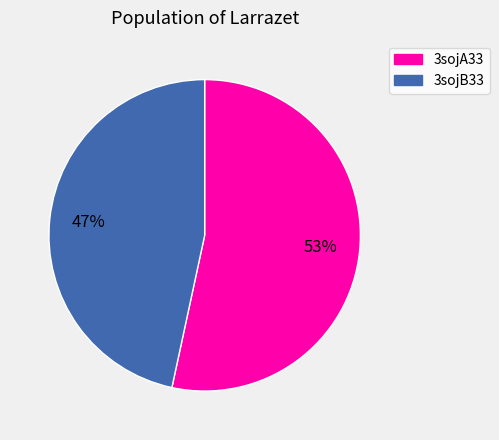

How many segments does this pie chart have?

2